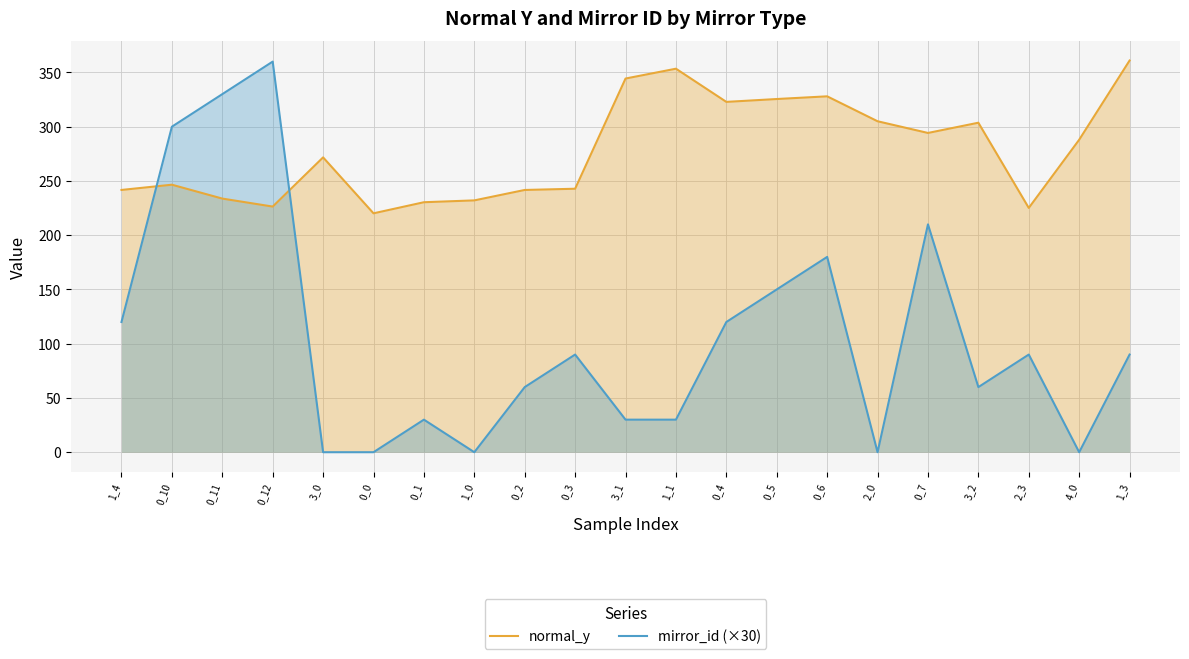

What is the total value across all series at 0_11?

563.7